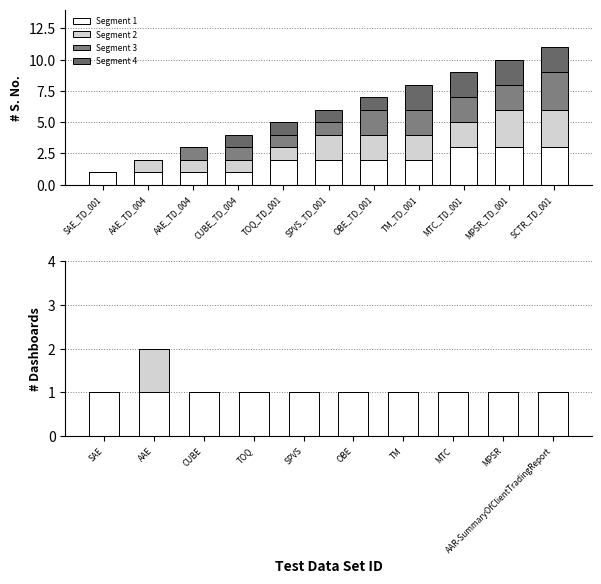

Which series has the largest total across all categories?

Segment 1